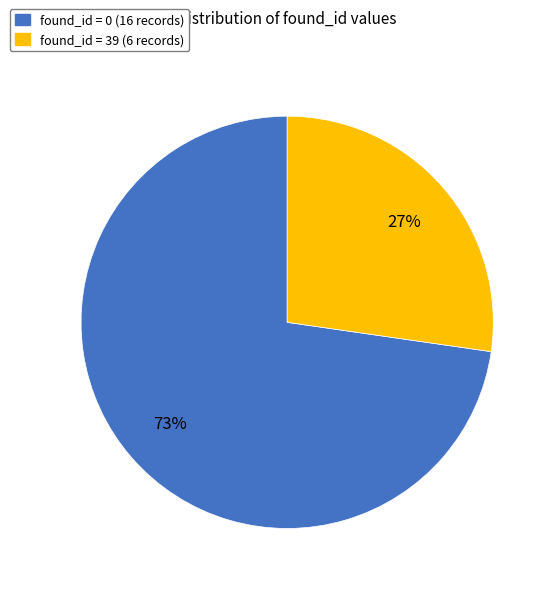

To the nearest percent, what is the combined percentage of found_id = 39 and found_id = 0?

100%